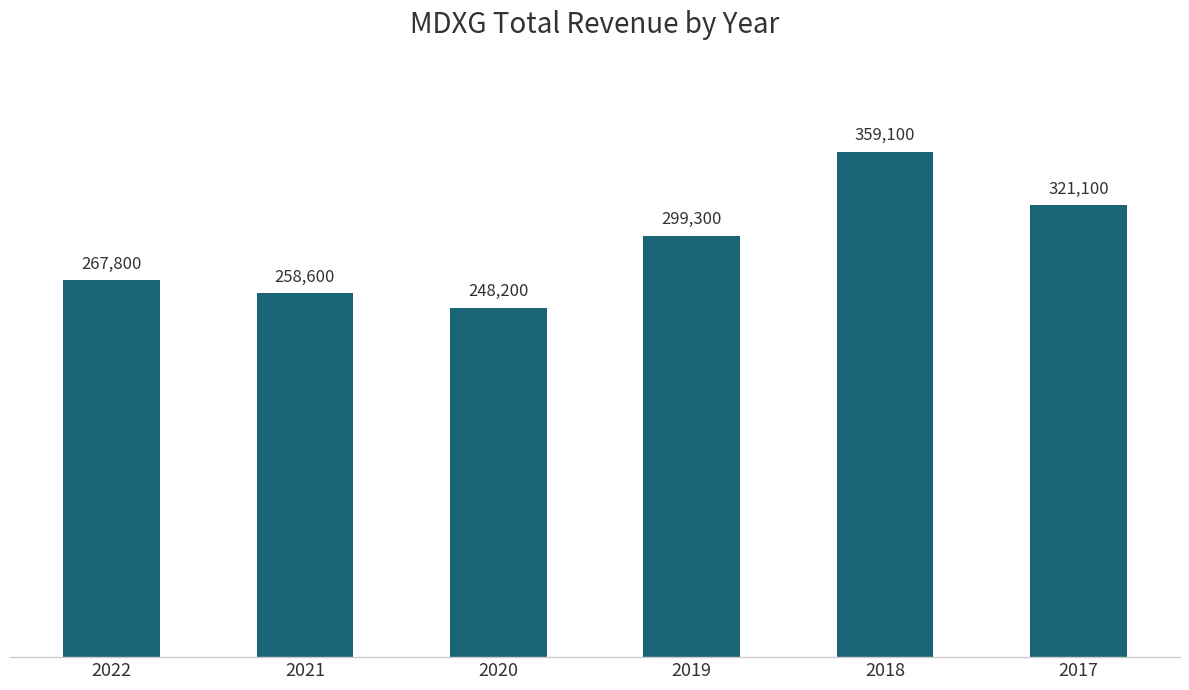

List the labels in order of value, largest first.

2018, 2017, 2019, 2022, 2021, 2020